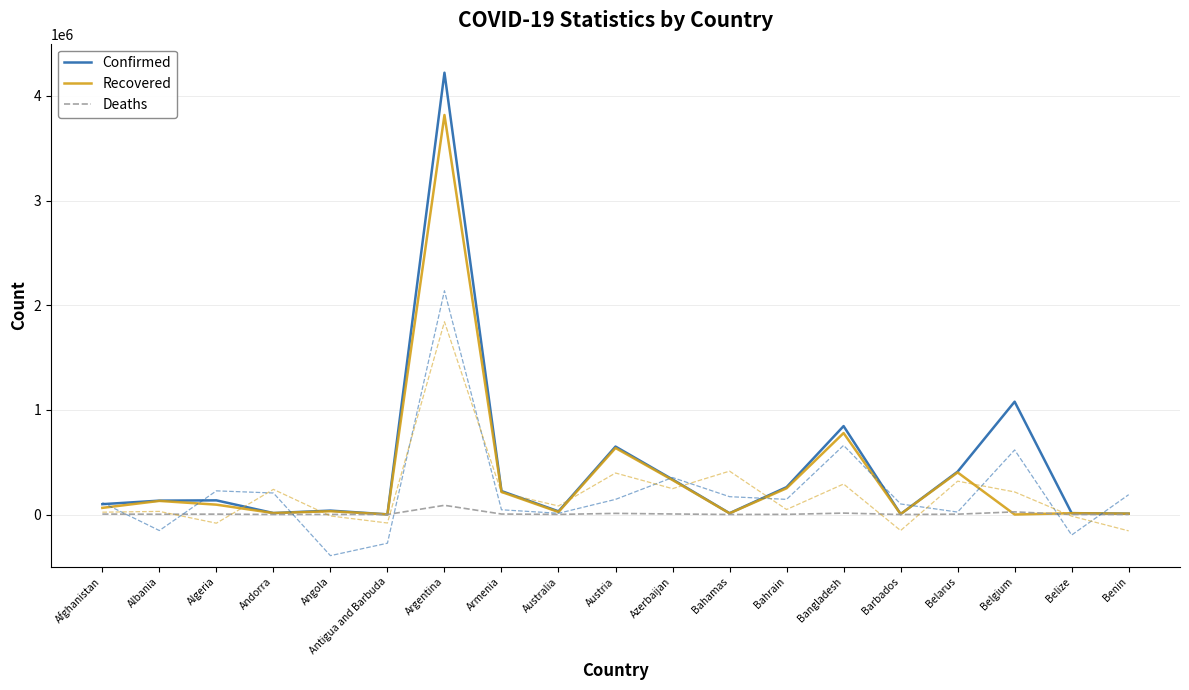

What is the label of the 1st point from the left?

Afghanistan